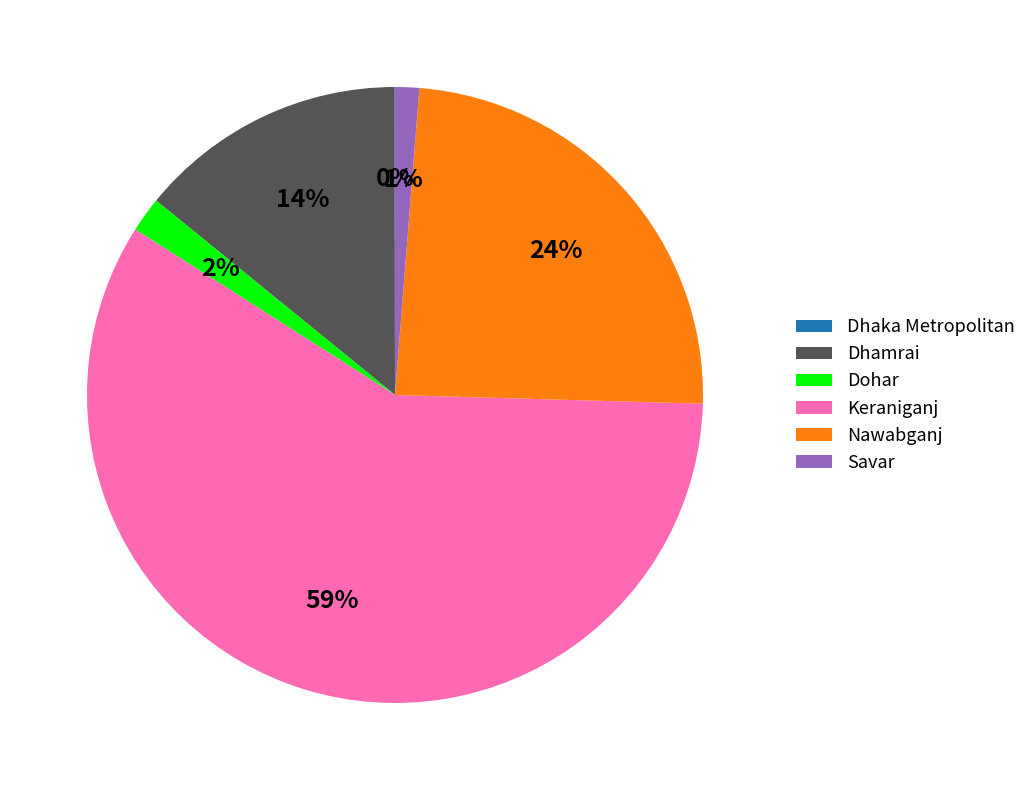

Do Keraniganj and Dohar together represent more than half of the pie?

Yes